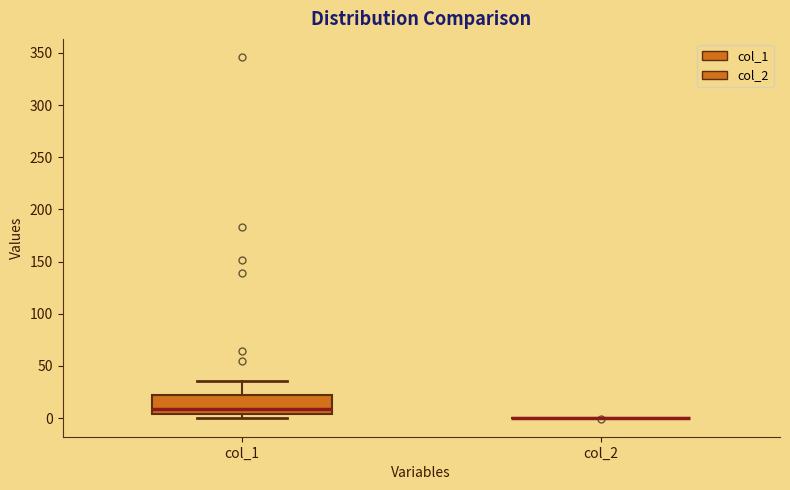

Reading left to right, transcribe this box plot: for each box, give where its median line is, the range the box spans, and where its two whiskers end, as read against the y-axis. The values are not printed on the chart, so give them approximately, as read against the axis.

col_1: median 10, box 5 to 20, whiskers 0 to 35
col_2: box collapsed to a line at 0, whiskers 0 to 0